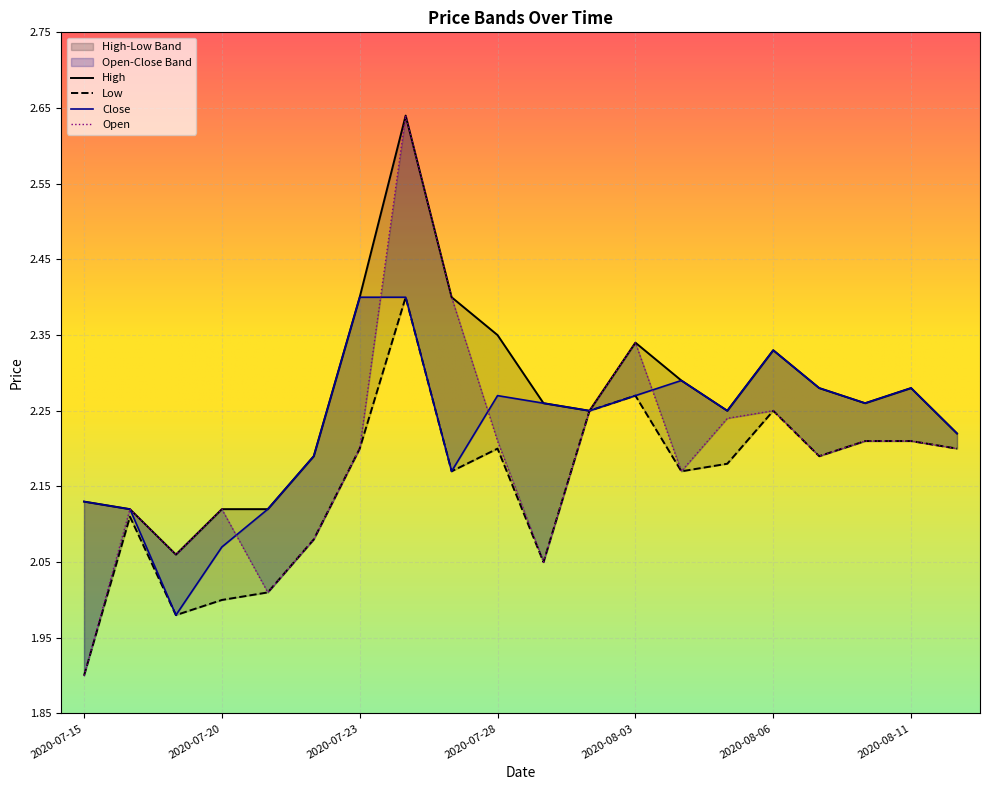

How many values in the Low series exceed 2?

17